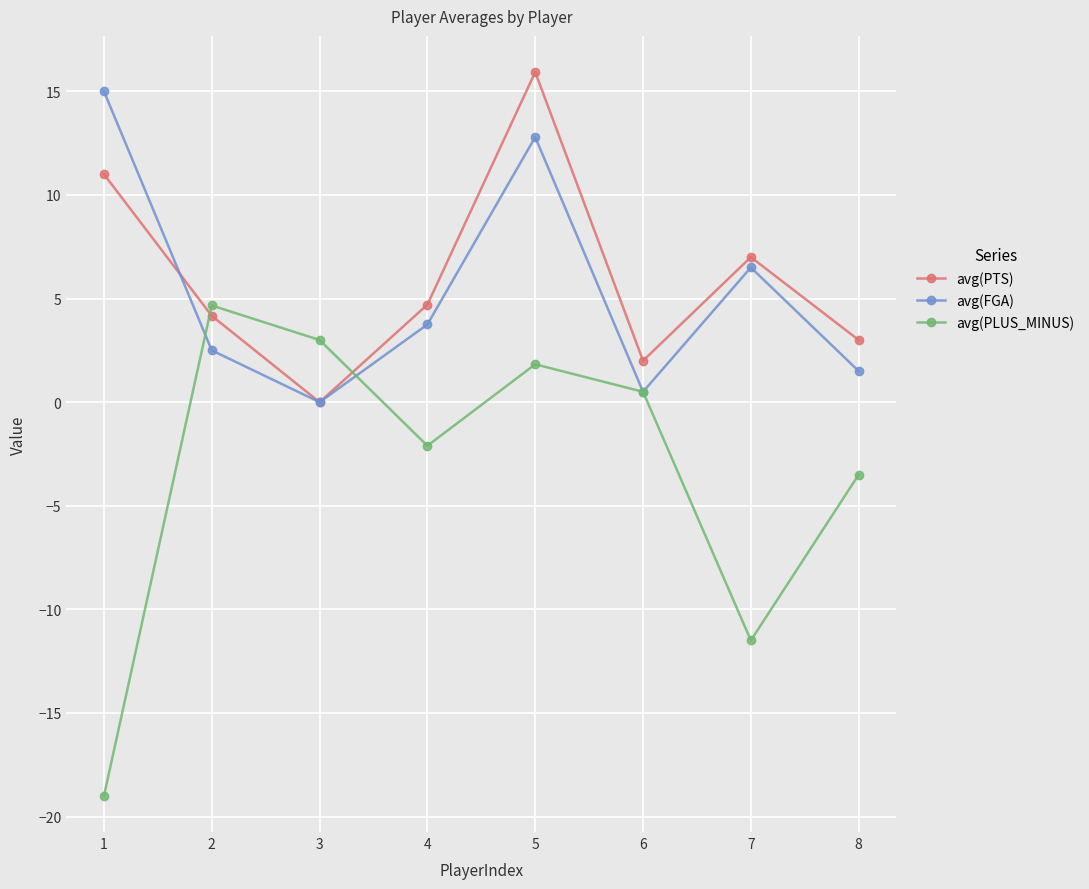

Reading right to left, what are all the values shown in this chart?

avg(PTS): 3.0	7.0	2.0	15.9	4.7	0.0	4.2	11.0
avg(FGA): 1.5	6.5	0.5	12.8	3.8	0.0	2.5	15.0
avg(PLUS_MINUS): -3.5	-11.5	0.5	1.8	-2.1	3.0	4.7	-19.0